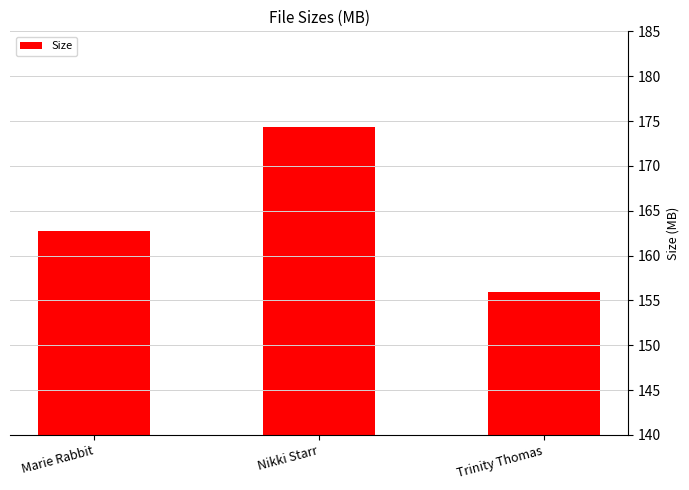

What is the minimum value shown in the chart?

155.9